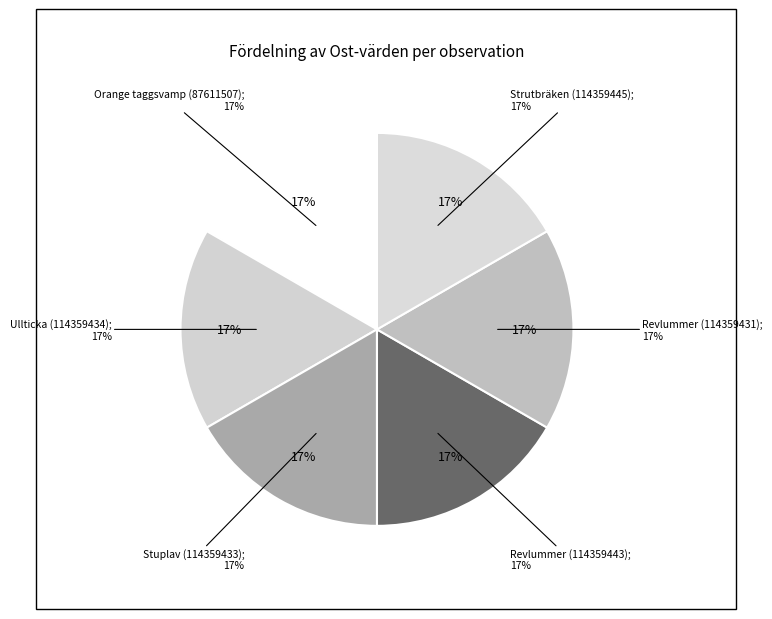

To the nearest percent, what percentage of the pie is Strutbräken (114359445)?

17%